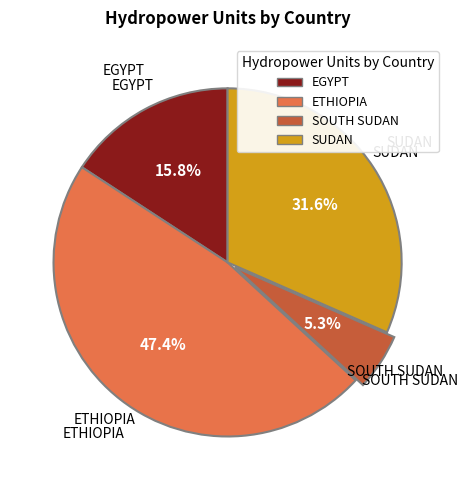

Count the number of slices in the pie.

4